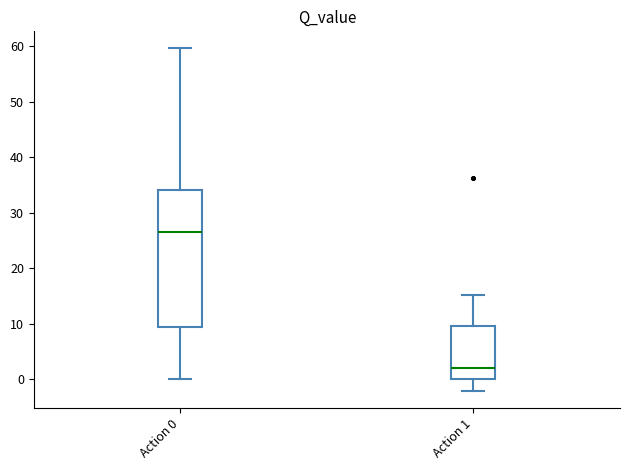

Which box's median line is the lowest?

Action 1